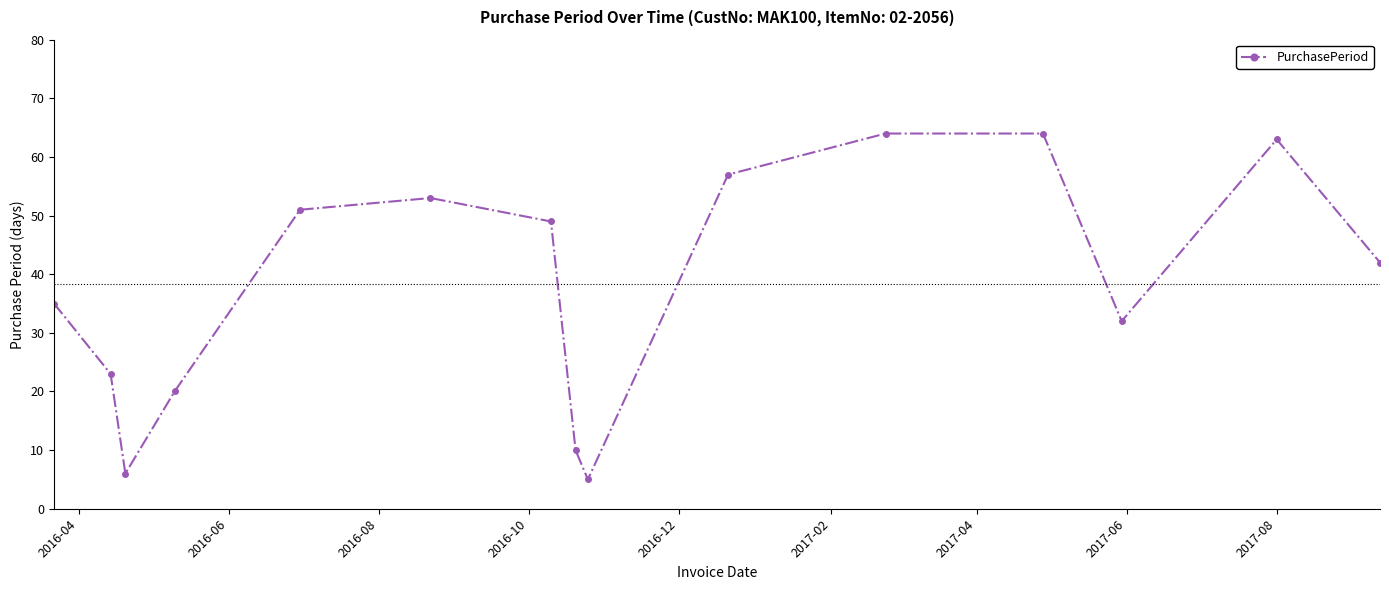

Reading left to right, extract all data points from this chart.

35	23	6	20	51	53	49	10	5	57	64	64	32	63	42